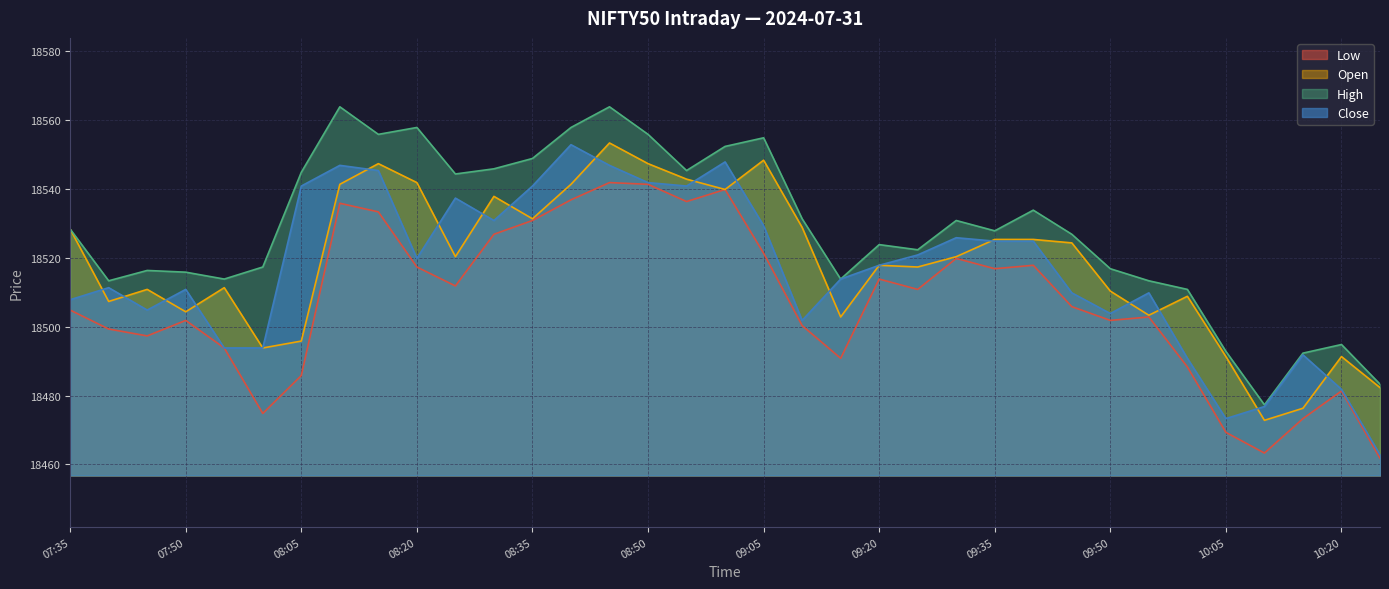

Which series has the largest total across all categories?

High